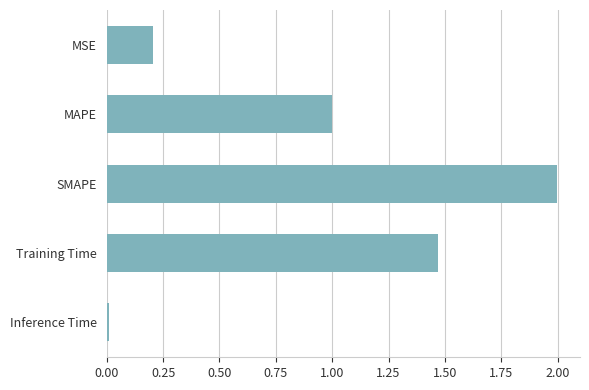

How many series are shown in this chart?

1